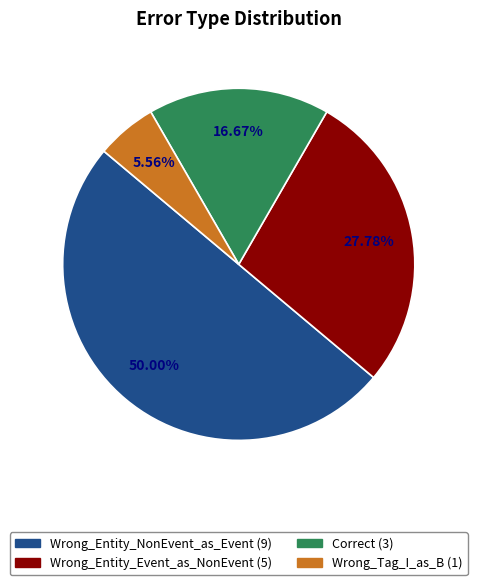

To the nearest percent, what is the combined percentage of Correct and Wrong_Tag_I_as_B?

22%